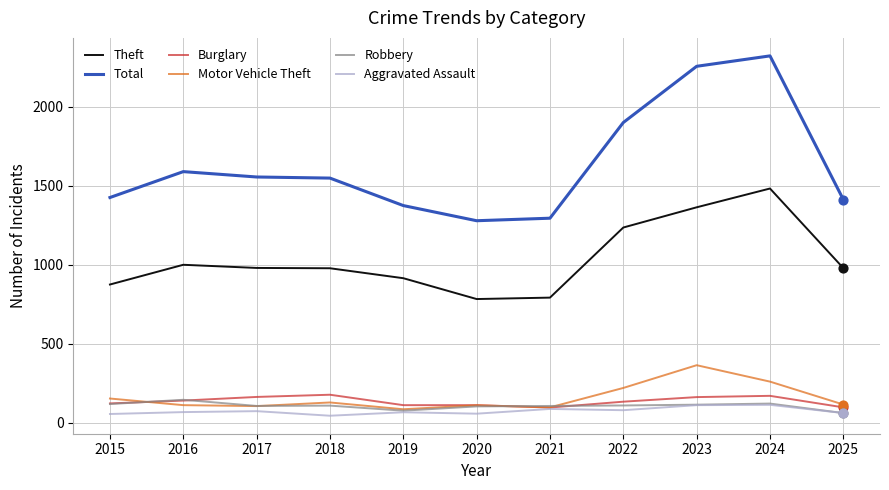

Which series has the largest total across all categories?

Total